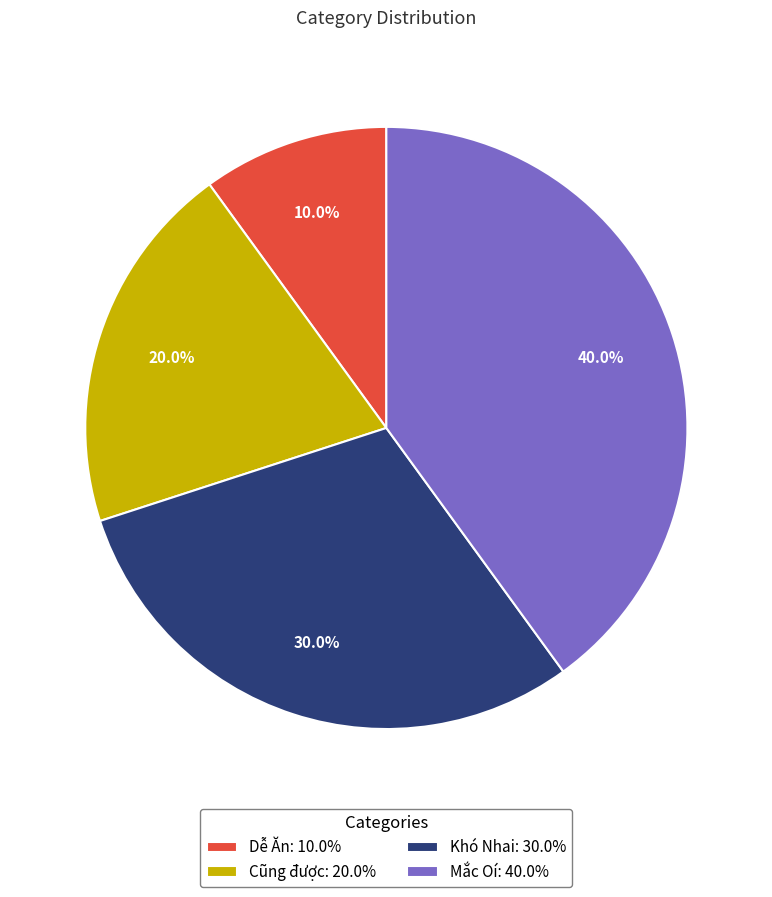

To the nearest percent, what is the difference between the Mắc Oí and Cũng được slice percentages?

20%